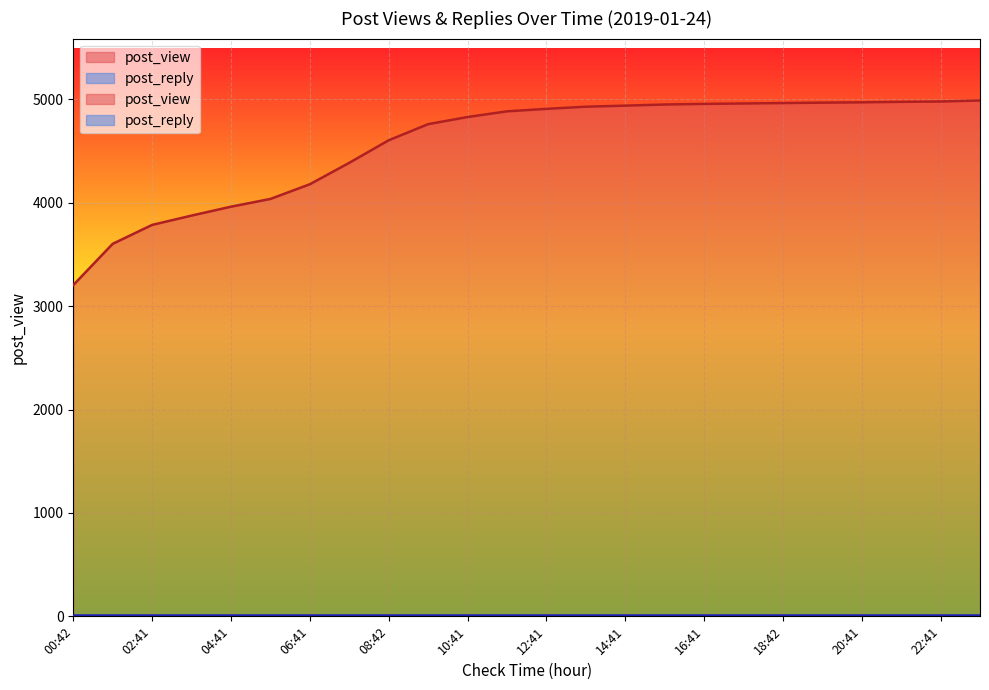

Reading left to right, what are all the values shown in this chart?

00:42=3203	01:41=3602	02:41=3785	03:41=3875	04:41=3961	05:42=4036	06:41=4178	07:41=4385	08:42=4603	09:41=4759	10:41=4828	11:41=4883	12:41=4907	13:42=4928	14:41=4938	15:41=4949	16:41=4955	17:41=4959	18:42=4963	19:41=4967	20:41=4970	21:41=4975	22:41=4978	23:42=4988